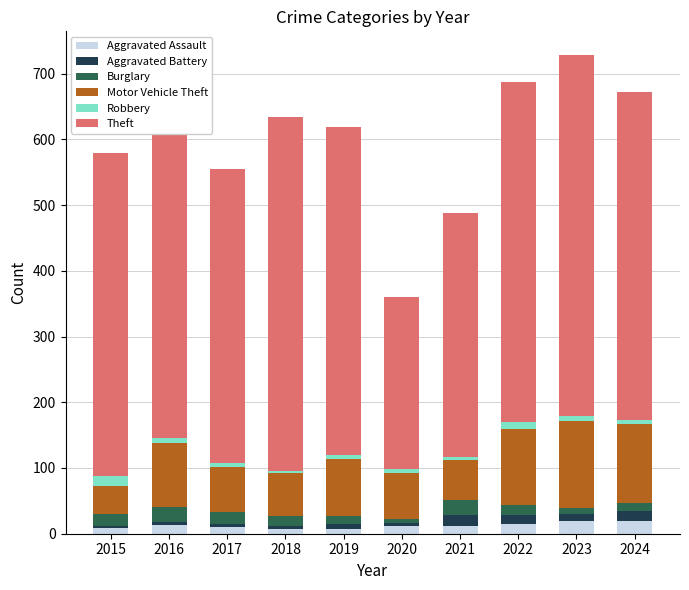

Is it true that Aggravated Assault equals 19 at 2023?

True